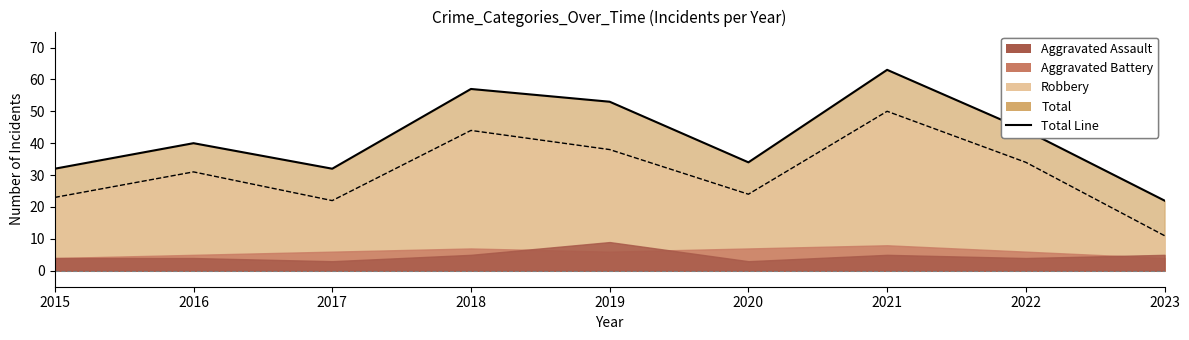

True or false: Robbery and Total intersect in this chart.

False